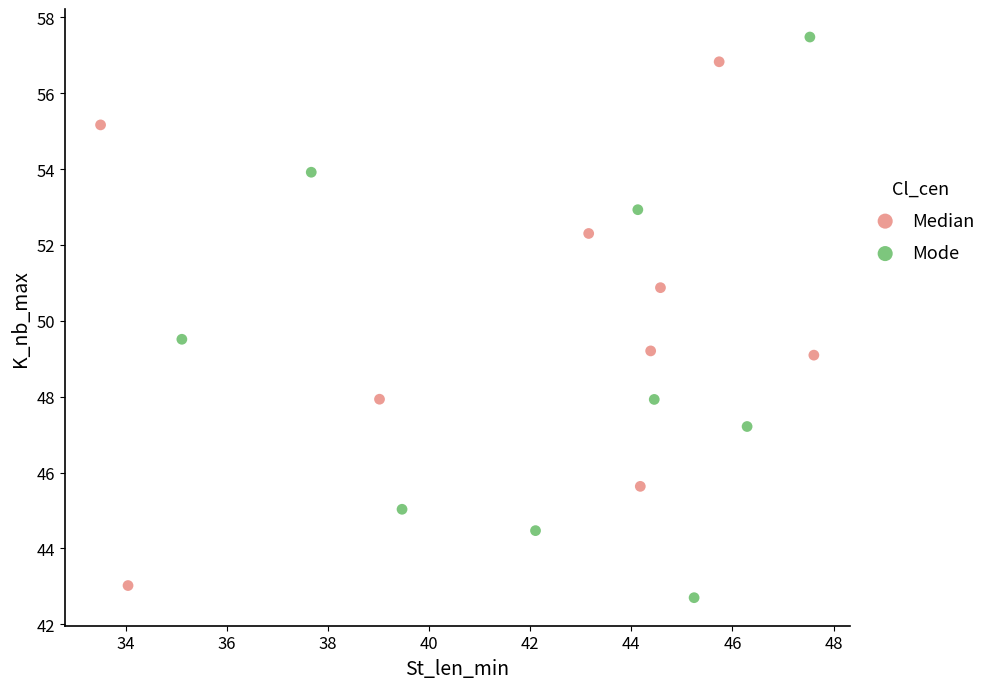

Which series has the largest Y range (max minus min)?

Mode